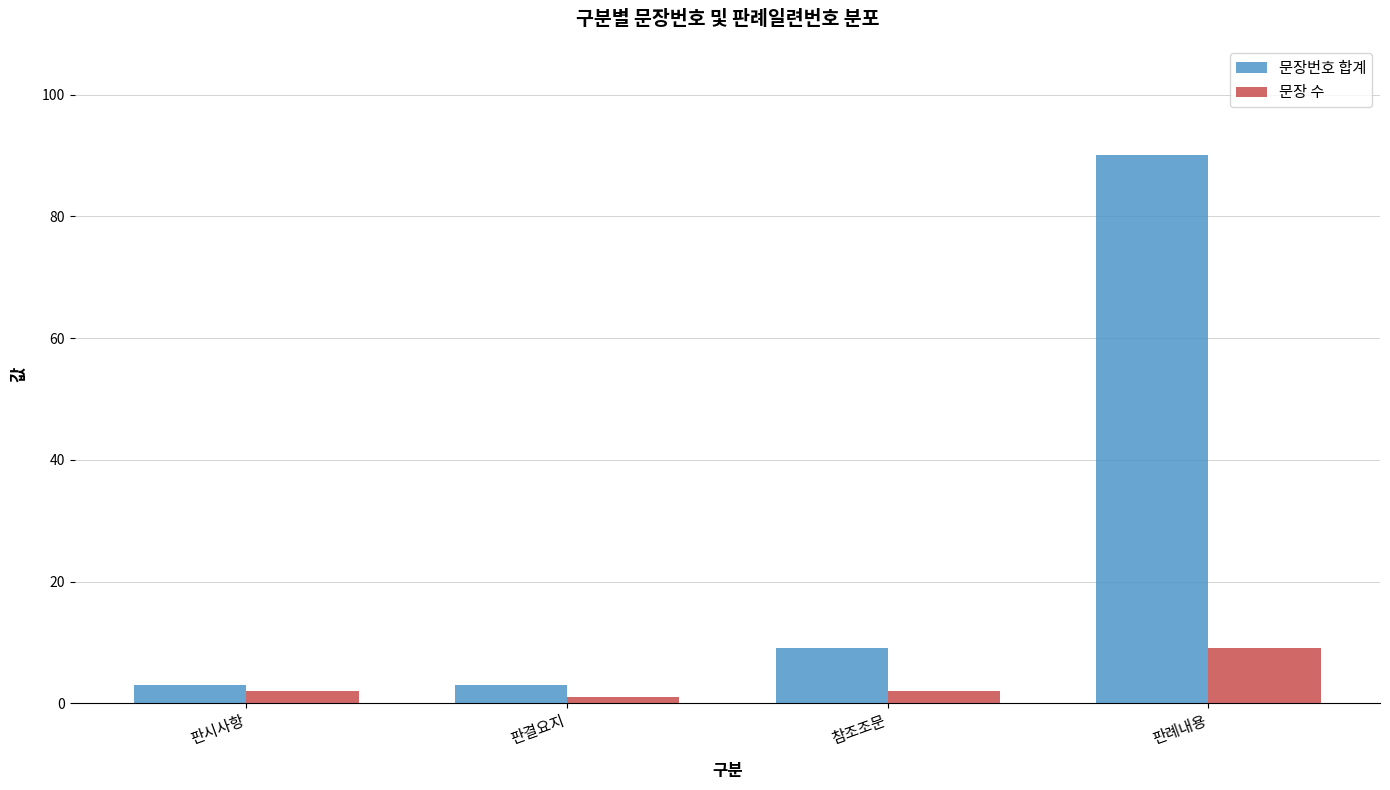

Reading left to right, what are all the values shown in this chart?

문장번호 합계: 판시사항=3	판결요지=3	참조조문=9	판례내용=90
문장 수: 판시사항=2	판결요지=1	참조조문=2	판례내용=9